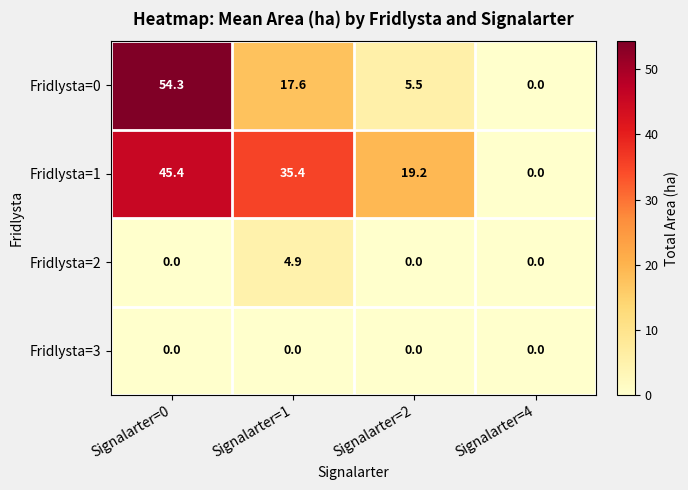

Is it true that Fridlysta=3 equals 0.0 at Signalarter=0?

True